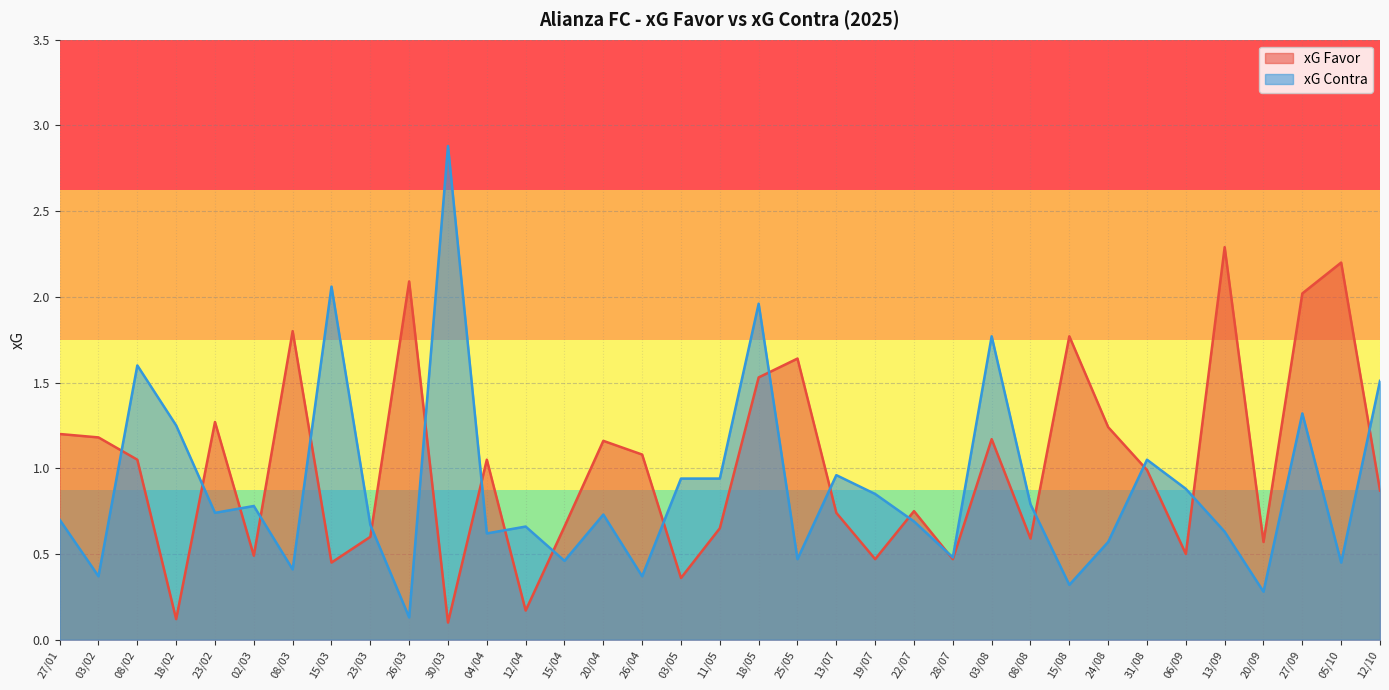

How many categories are shown in the chart?

35